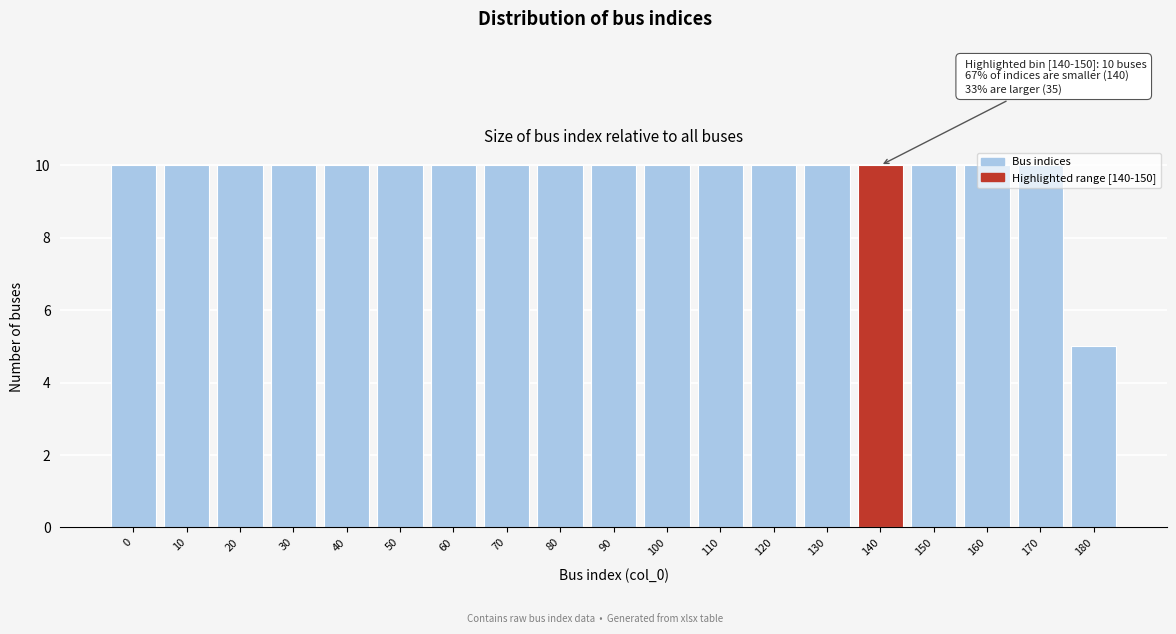

What is the difference between the maximum and minimum values?

5